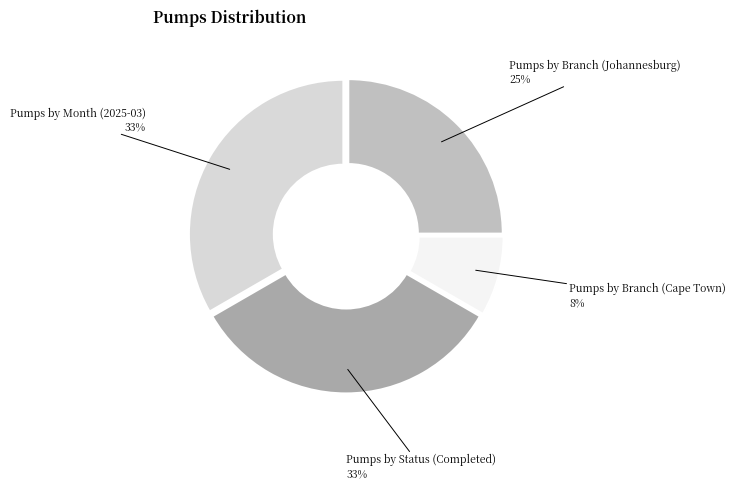

To the nearest percent, what percentage of the pie is Pumps by Month (2025-03)?

33%